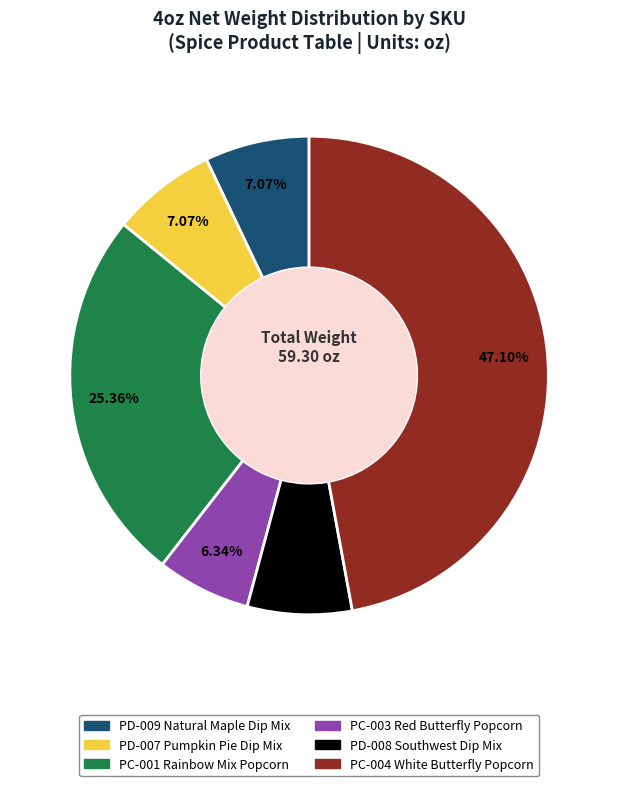

To the nearest percent, what percentage of the pie is PD-009 Natural Maple Dip Mix?

7%